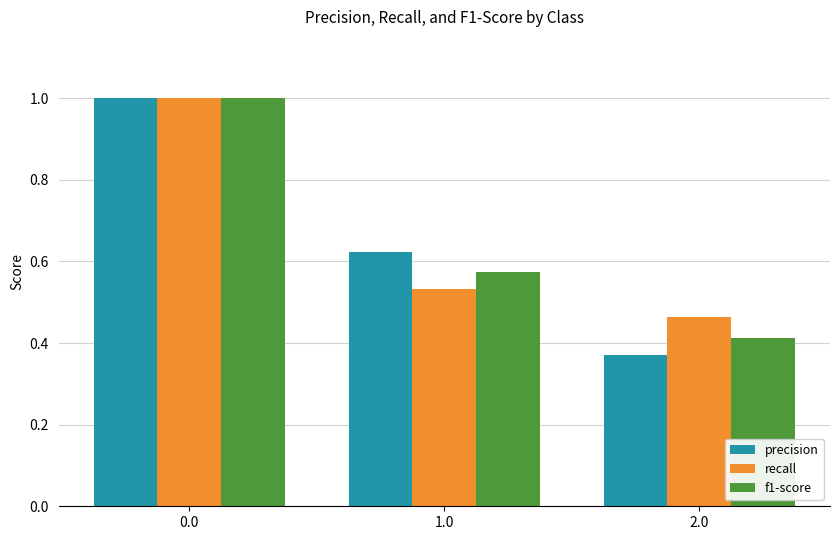

How many bars are there in total?

9